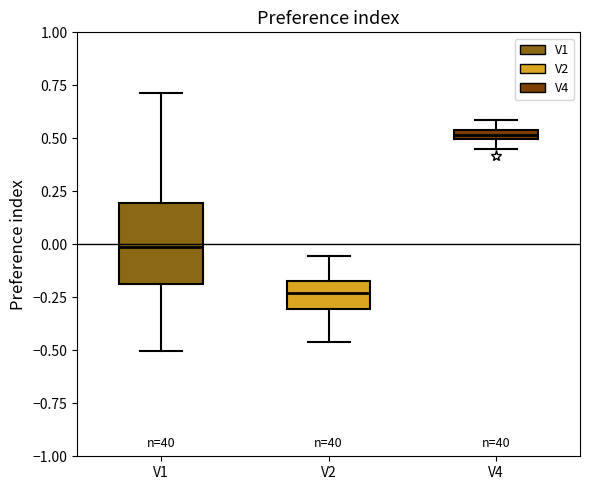

Which box is the tallest, from its lower edge to its upper edge?

V1